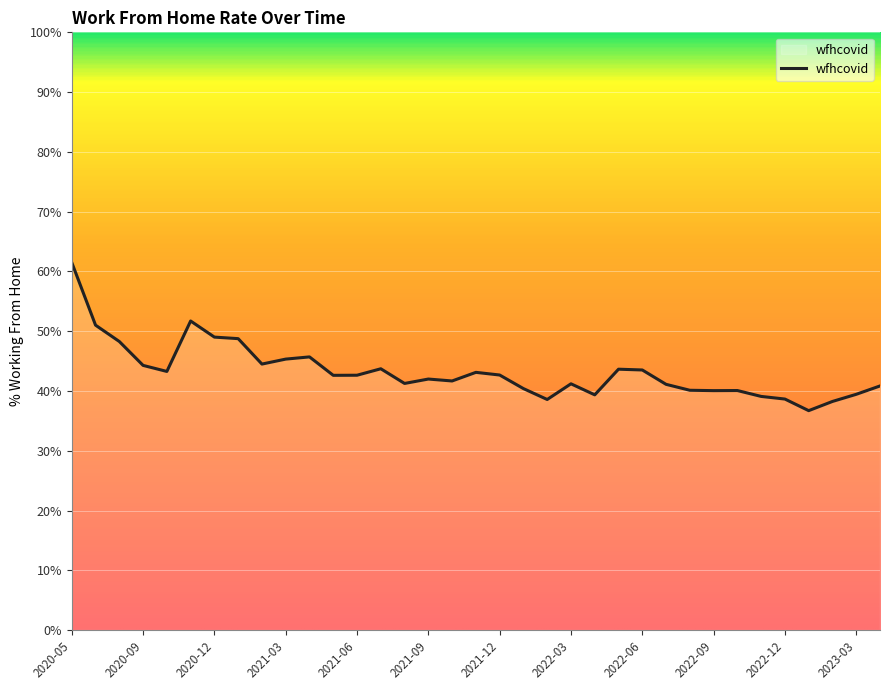

What is the minimum value shown in the chart?

36.7